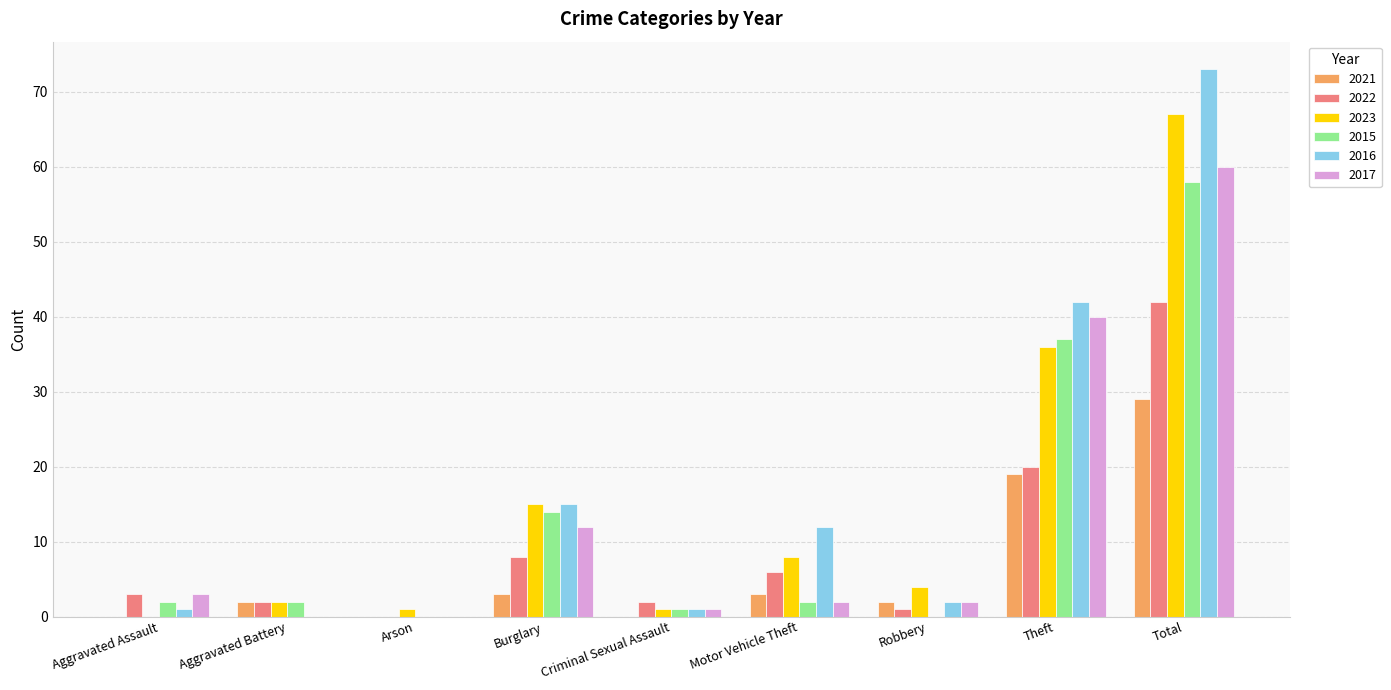

The 2021 series shows 11 at Theft. True or false?

False